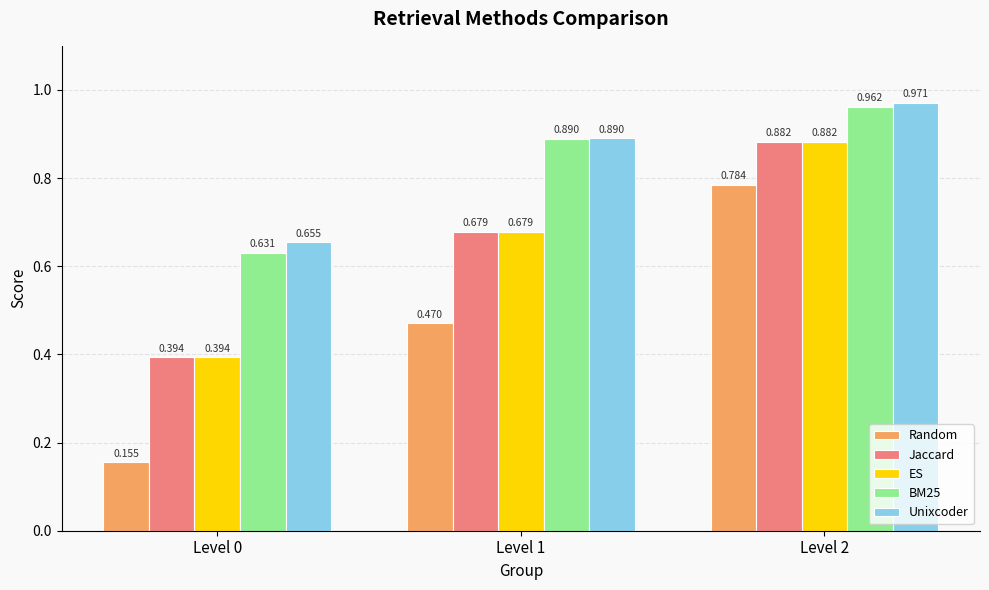

Which series has the largest range (max minus min)?

Random